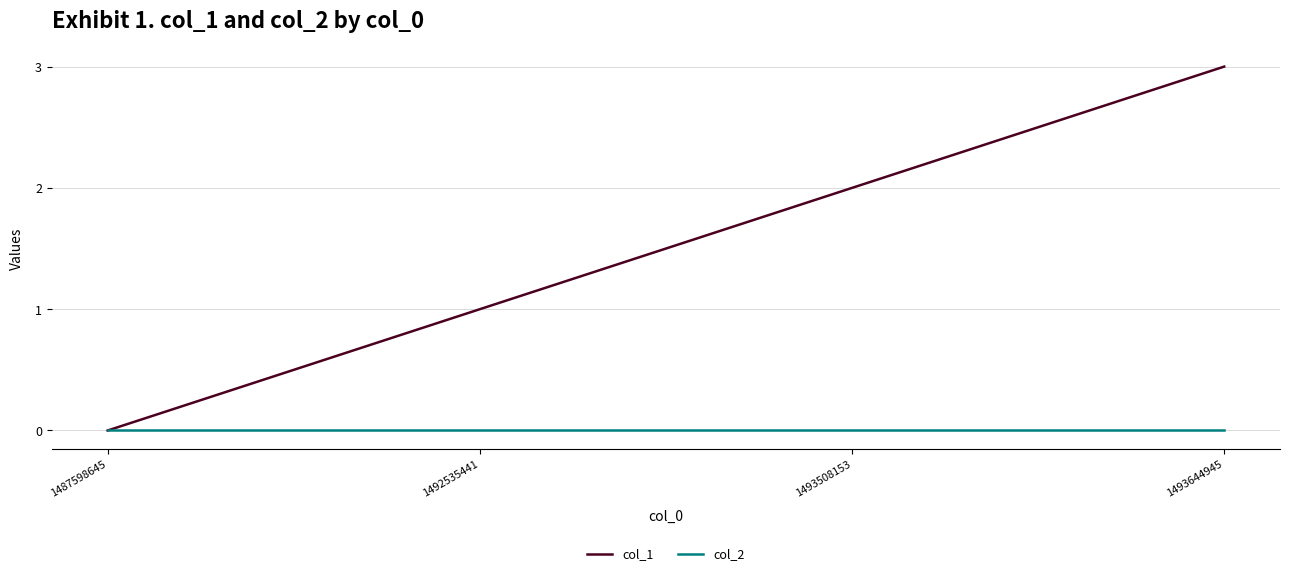

The col_2 series shows 0 at 1493644945. True or false?

True